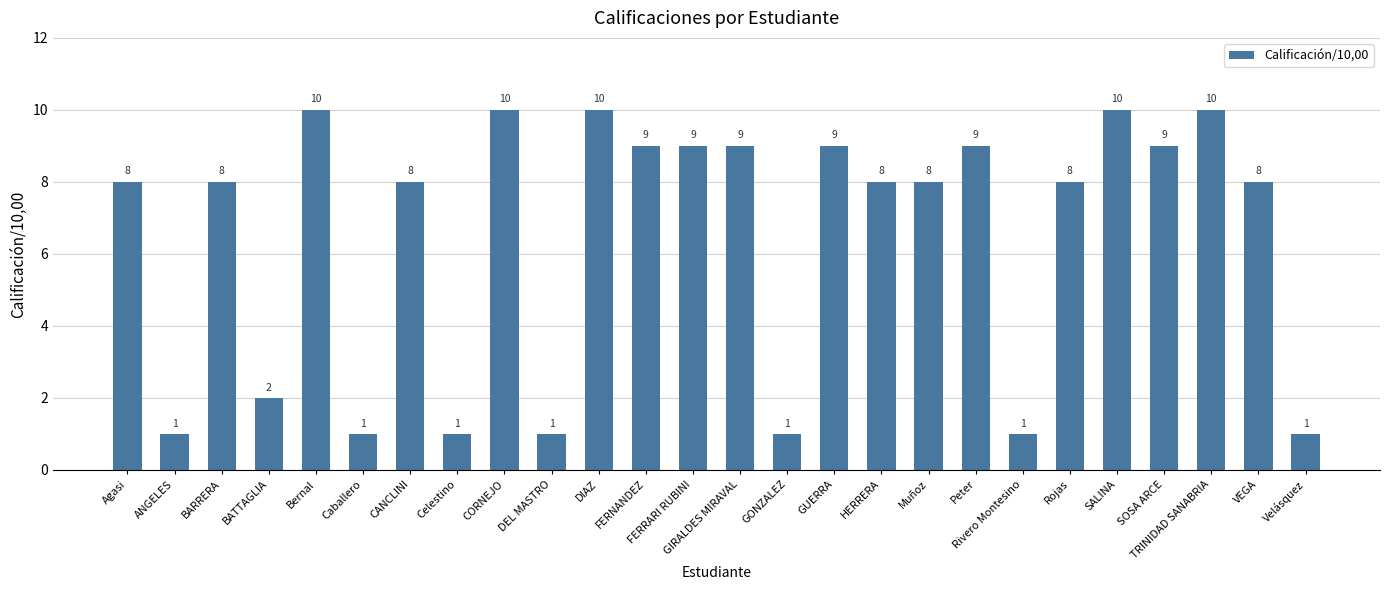

What is the label of the 2nd bar from the left?

ANGELES